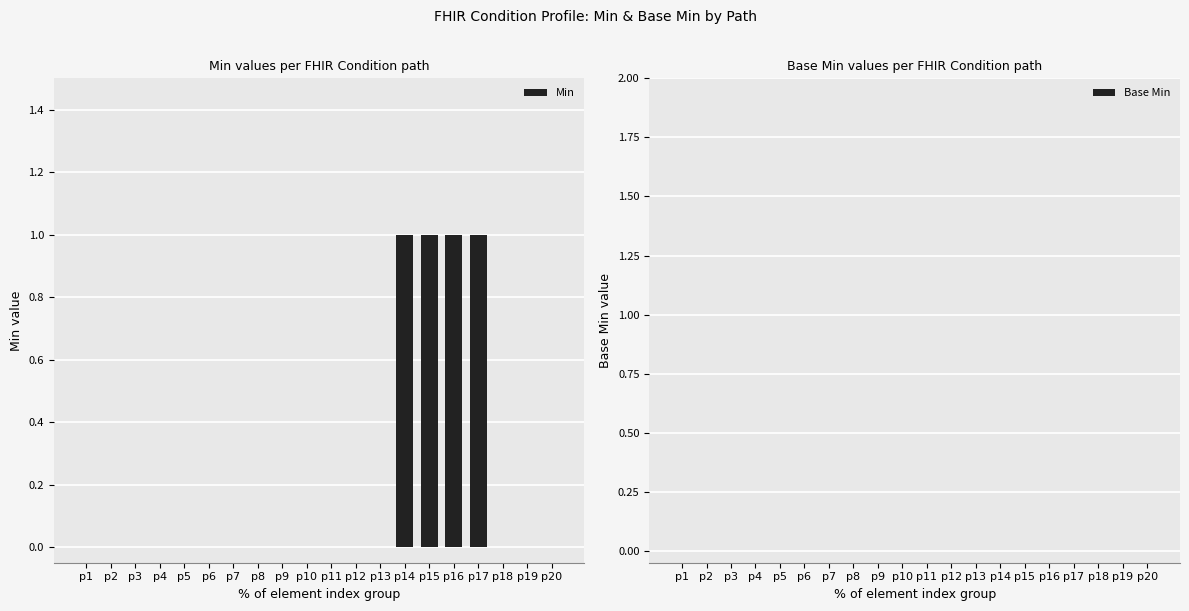

The chart shows a value of 0 at p3. True or false?

True